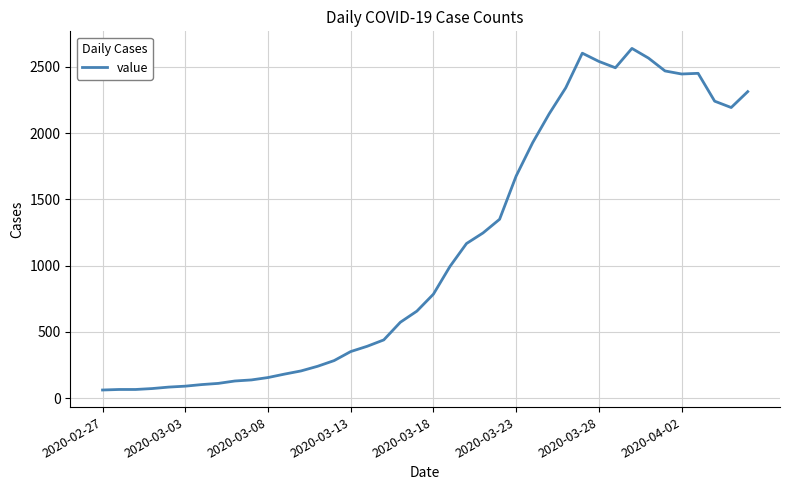

What is the average value?

1125